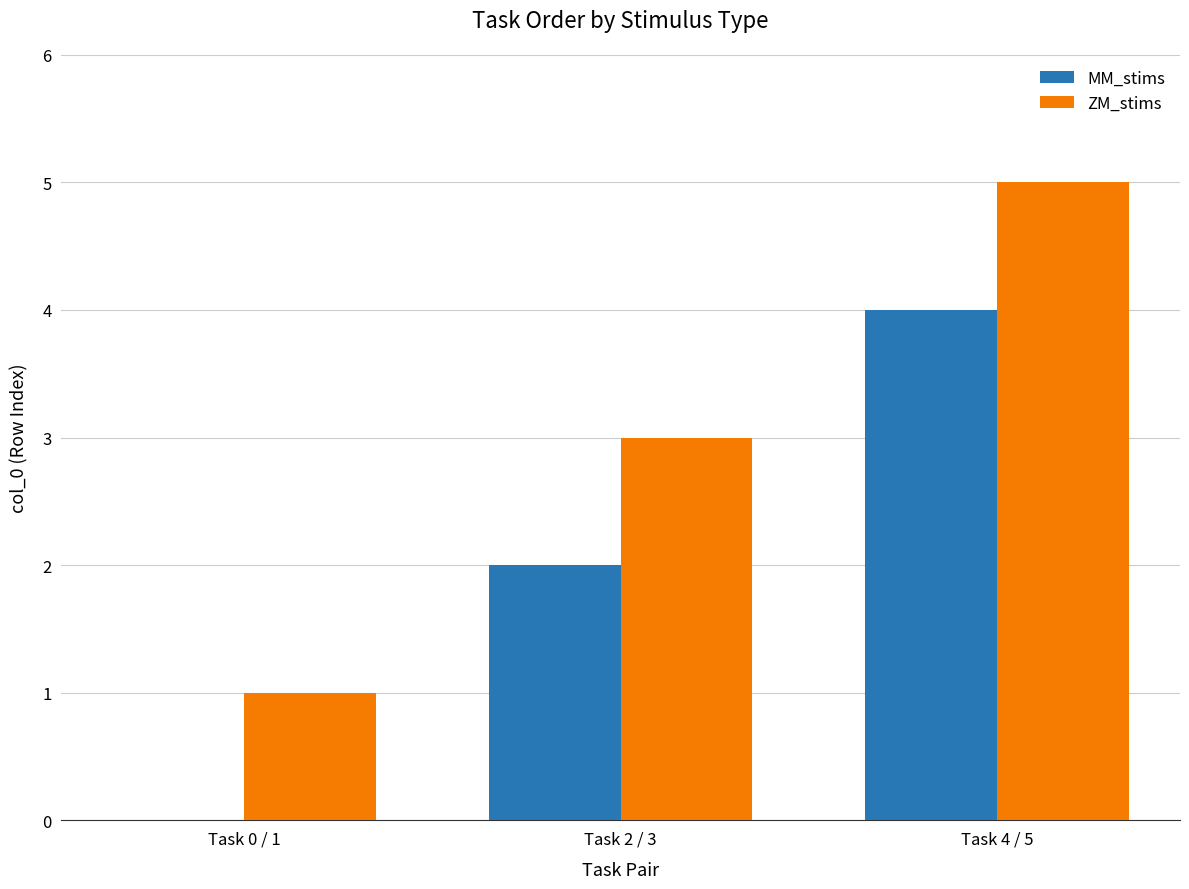

What is the maximum value for ZM_stims?

5